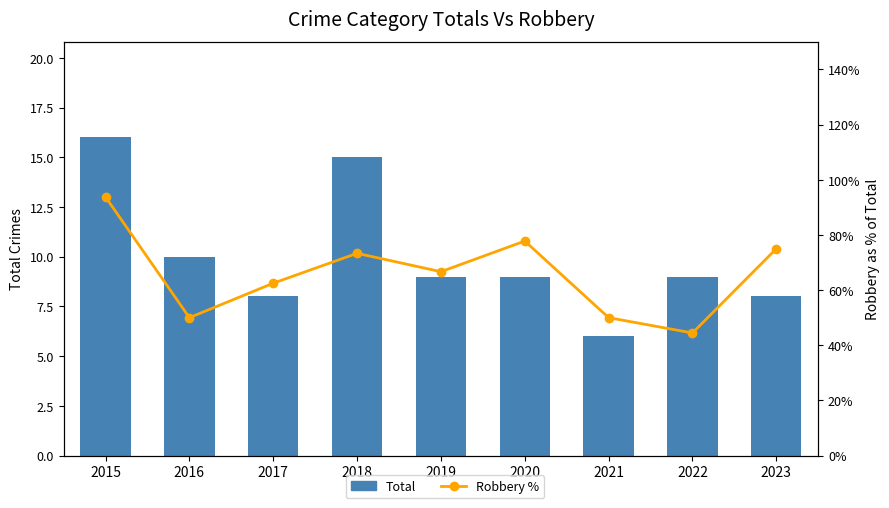

List the labels in order of Total value, smallest first.

2021, 2017, 2023, 2019, 2020, 2022, 2016, 2018, 2015